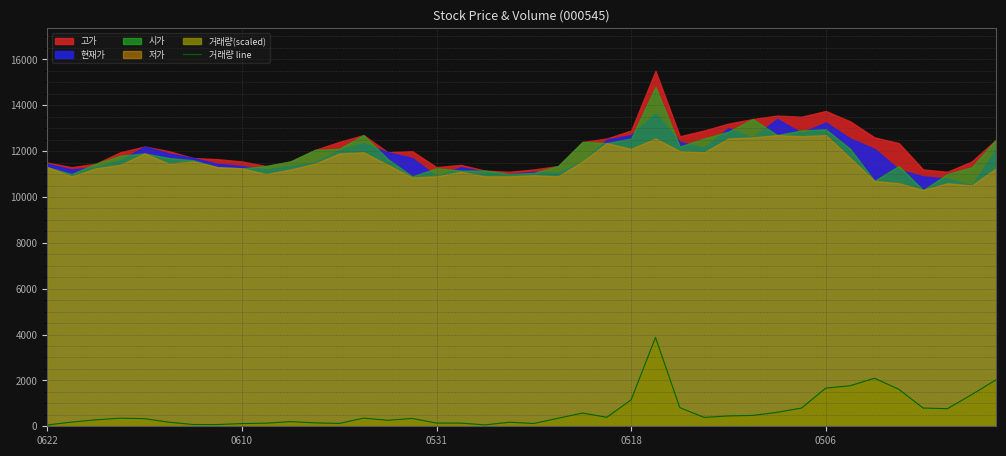

At which category does the chart reach its peak across all series?

25